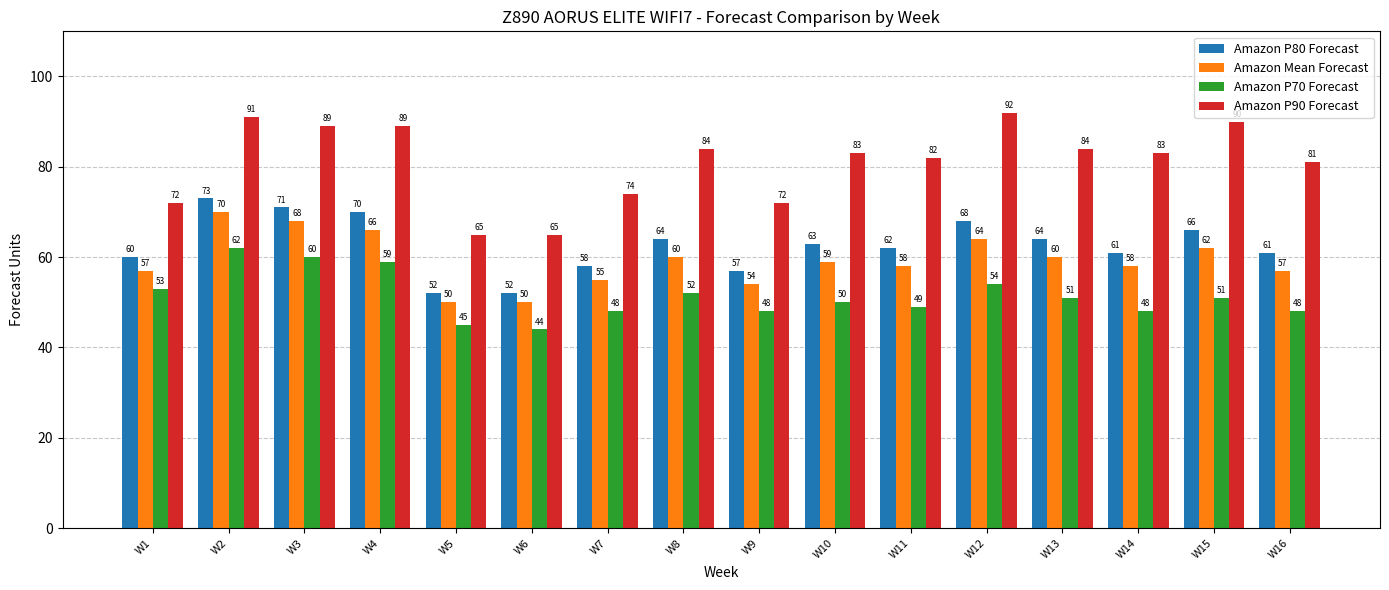

What is the spread (max minus min) of values at W7?

26